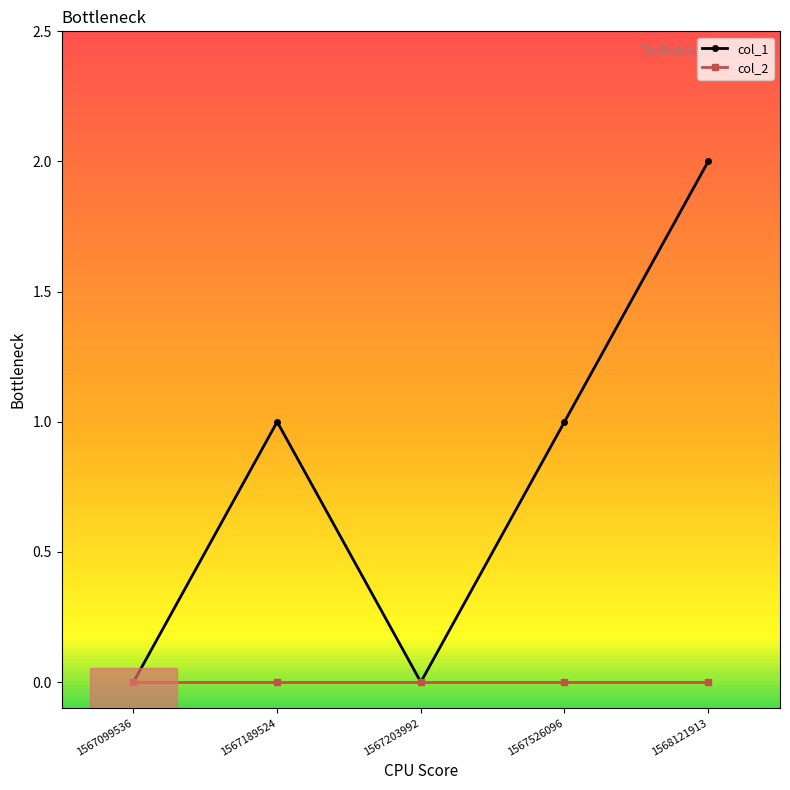

What is the total value across all series at 1567526096?

1